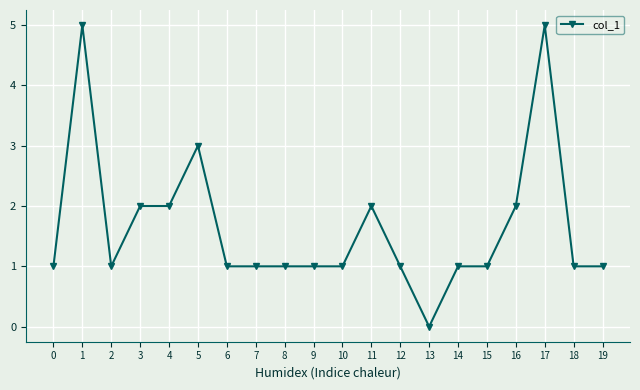

True or false: there are more than 0 points higher than both neighbors.

True